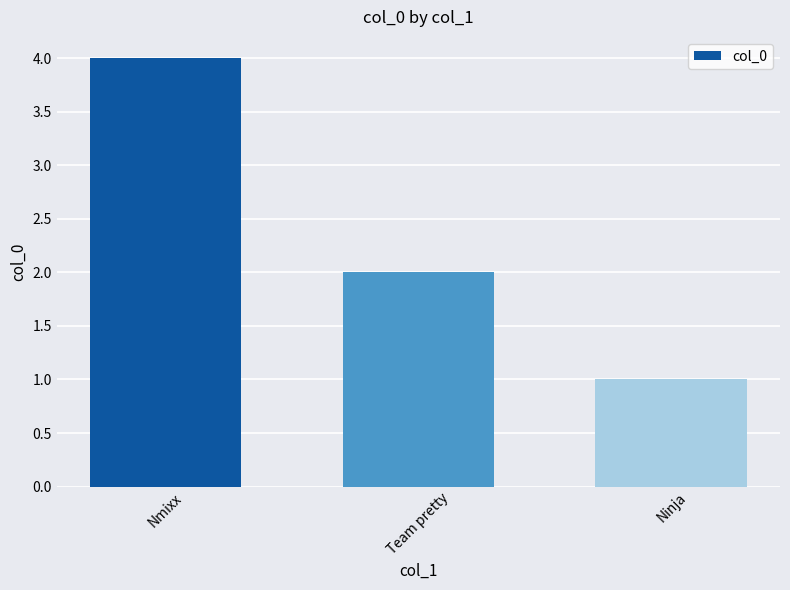

Rank the categories by value from lowest to highest.

Ninja, Team pretty, Nmixx